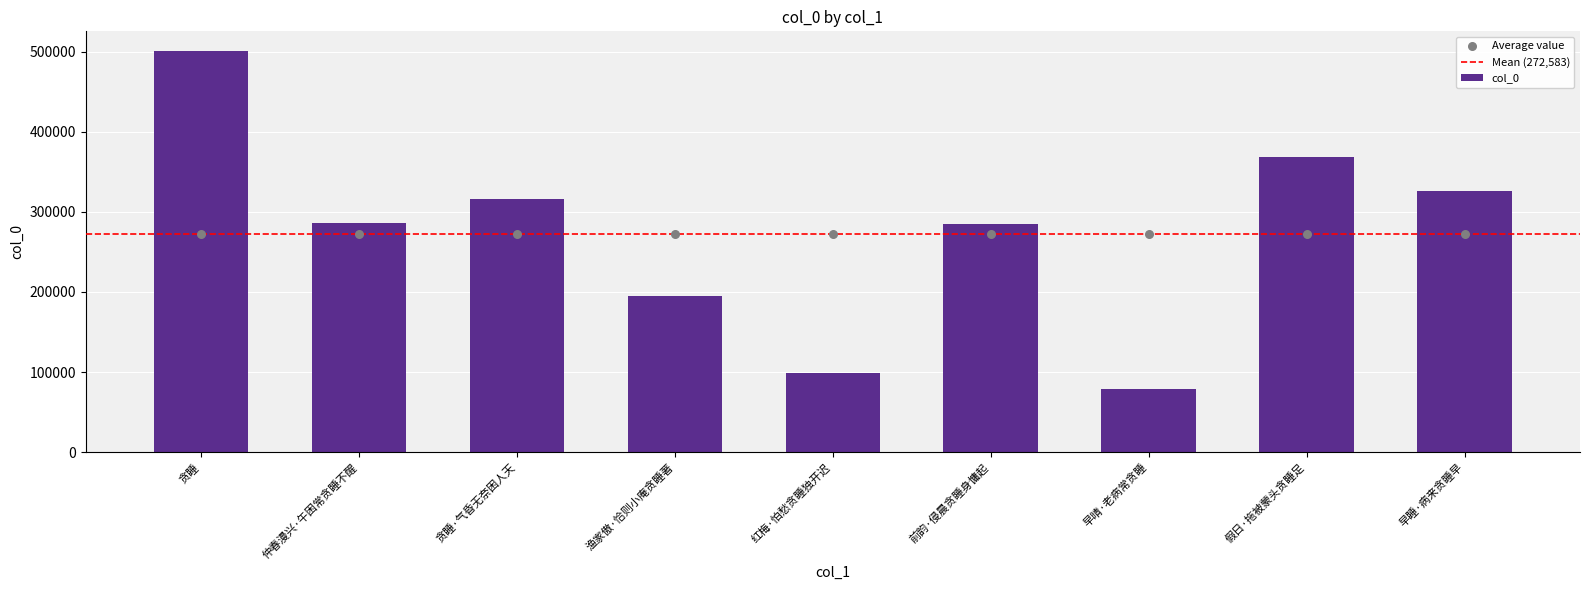

Approximately how many times larger is the value at 早晴·老病常贪睡 compared to 早睡·病来贪睡早?

0.2